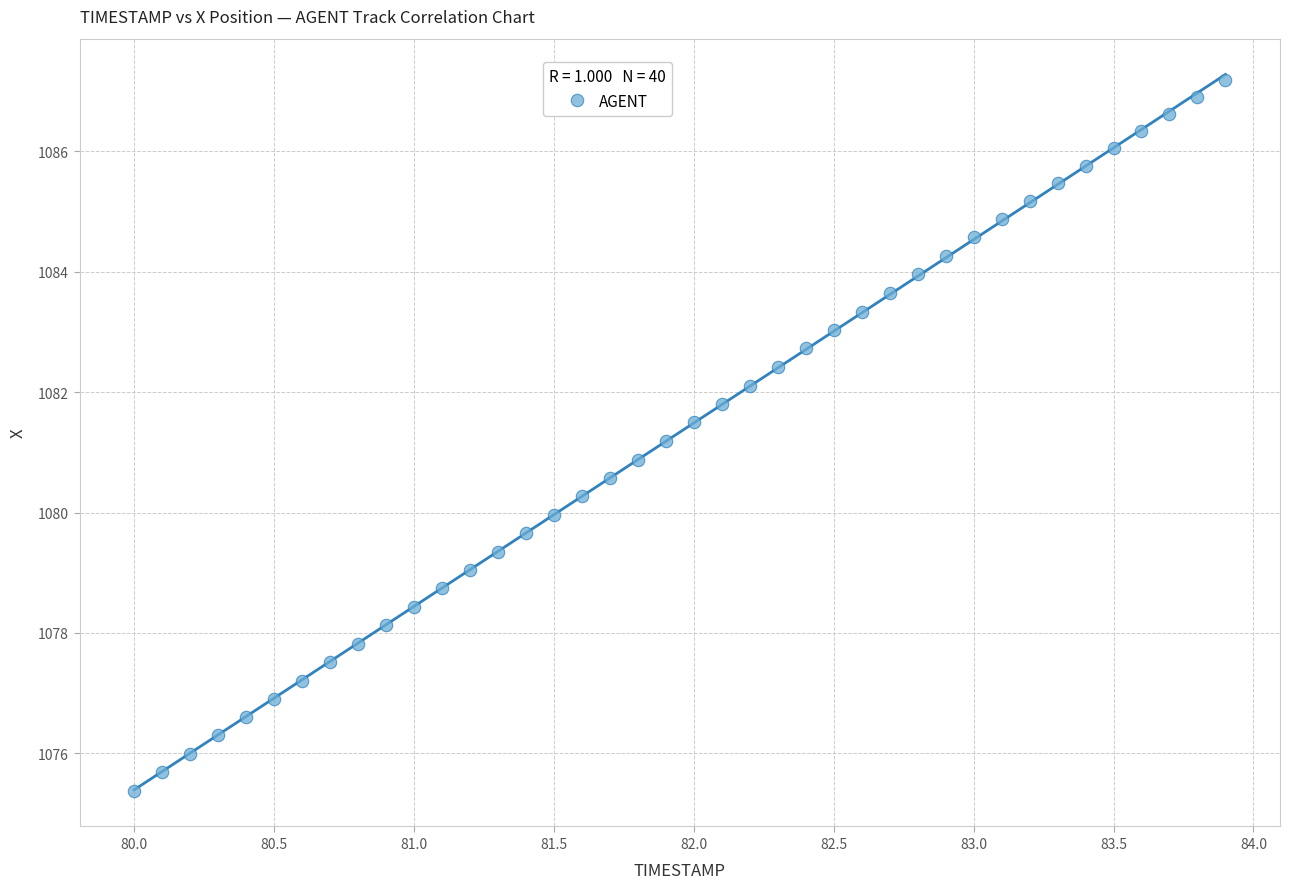

What is the range of Y values (max minus min)?

11.8